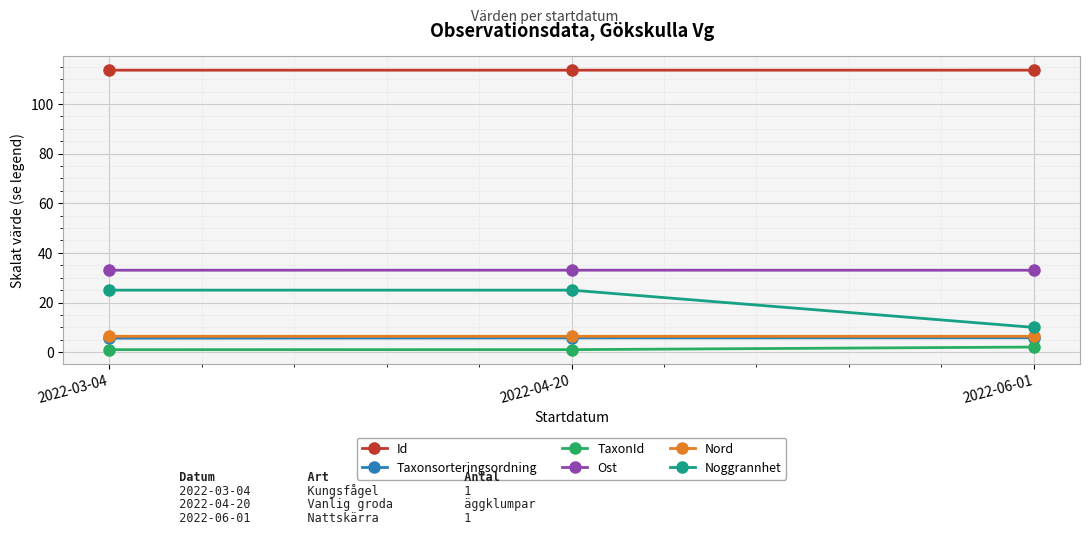

At how many categories does at least one series exceed 31?

3